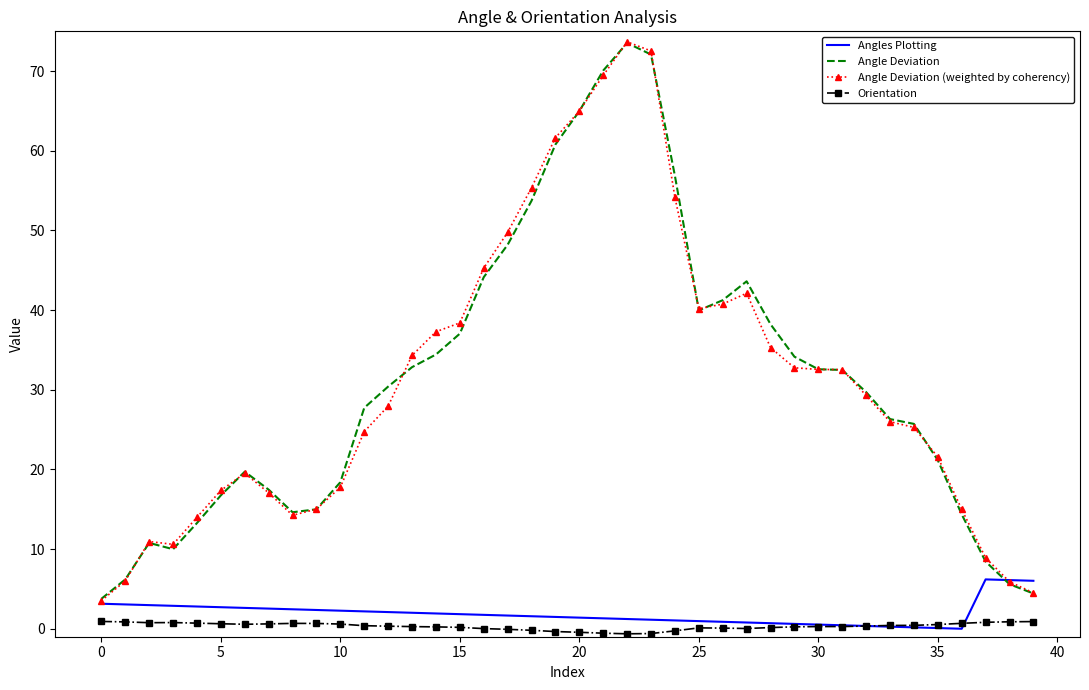

Which series has the widest spread of values?

Angle Deviation (weighted by coherency)